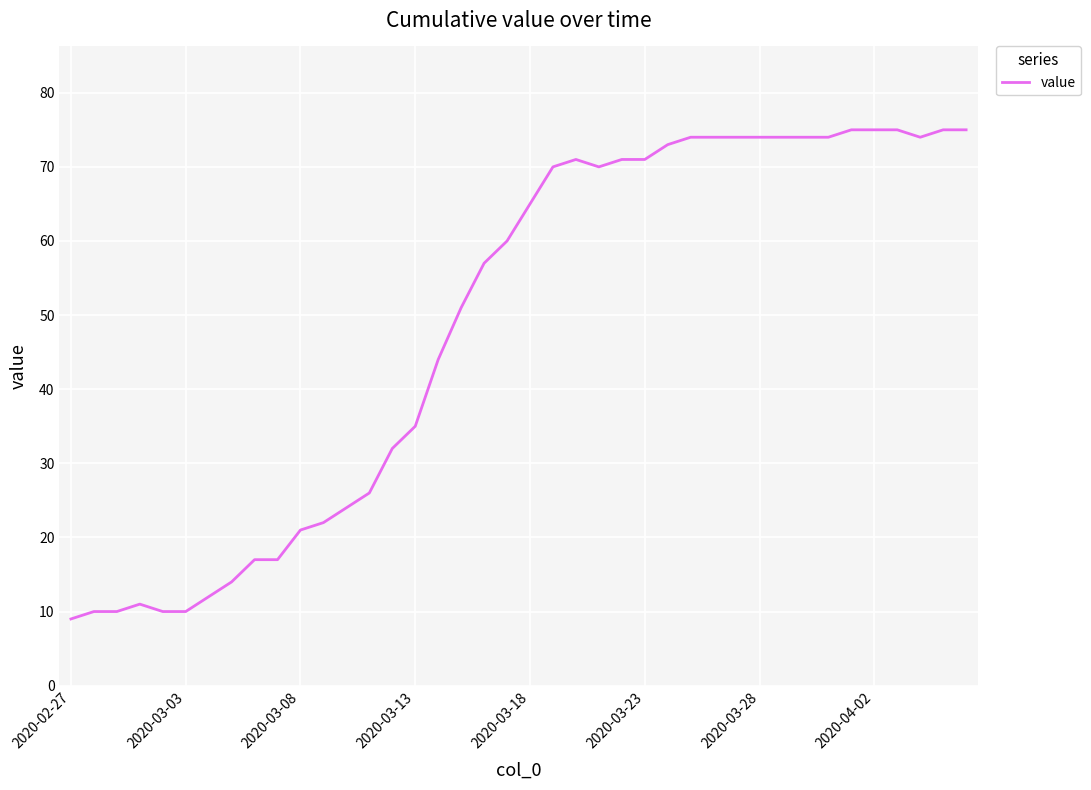

What is the smallest value displayed?

9